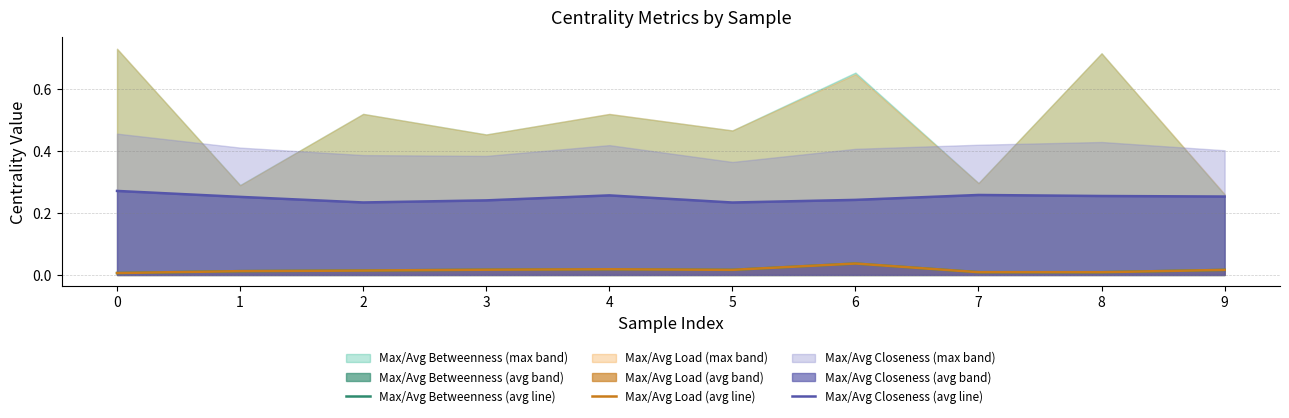

In Max/Avg Betweenness (avg line), how many points are higher than both neighbors (excluding endpoints)?

2